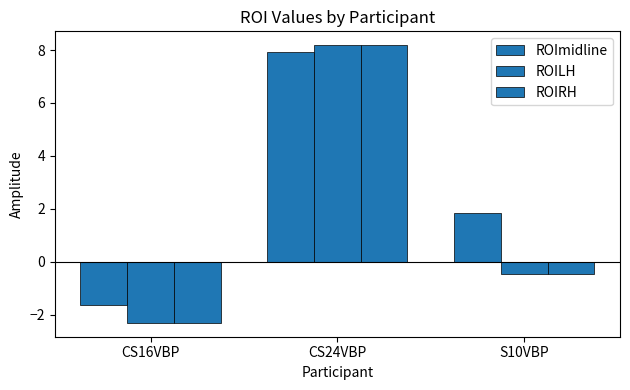

How many values in the ROIRH series exceed 0?

1